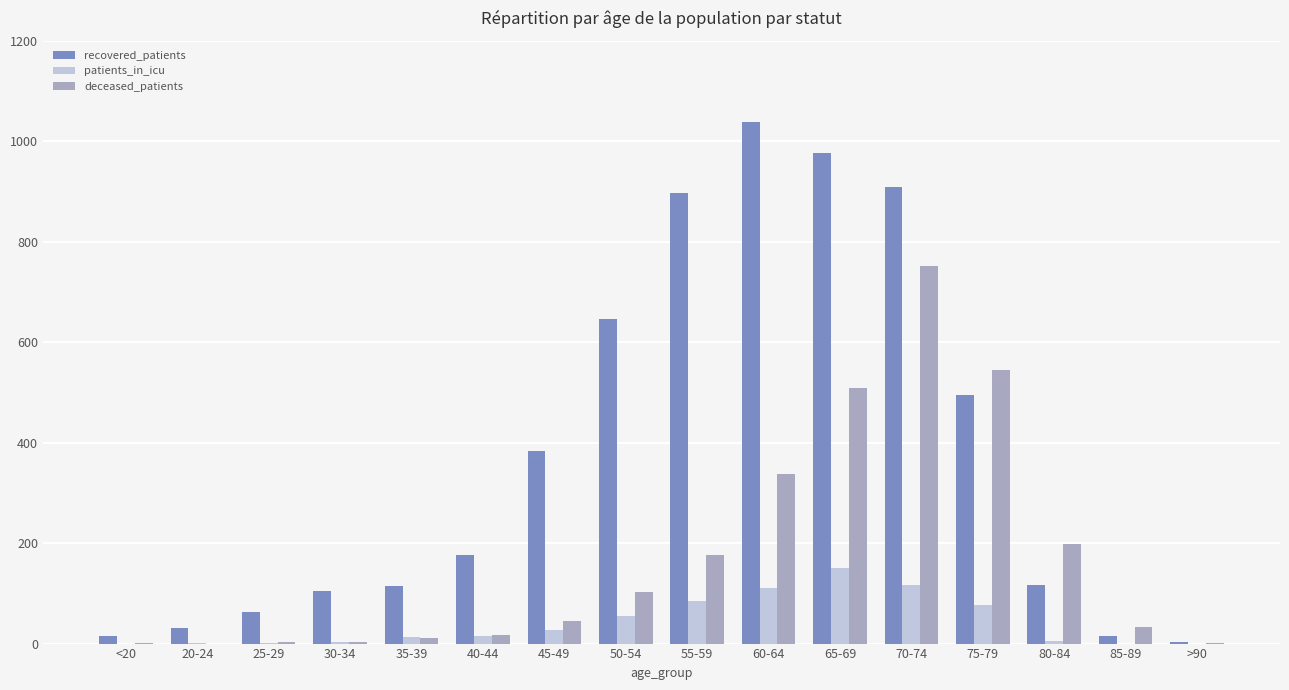

How many categories are shown in the chart?

16